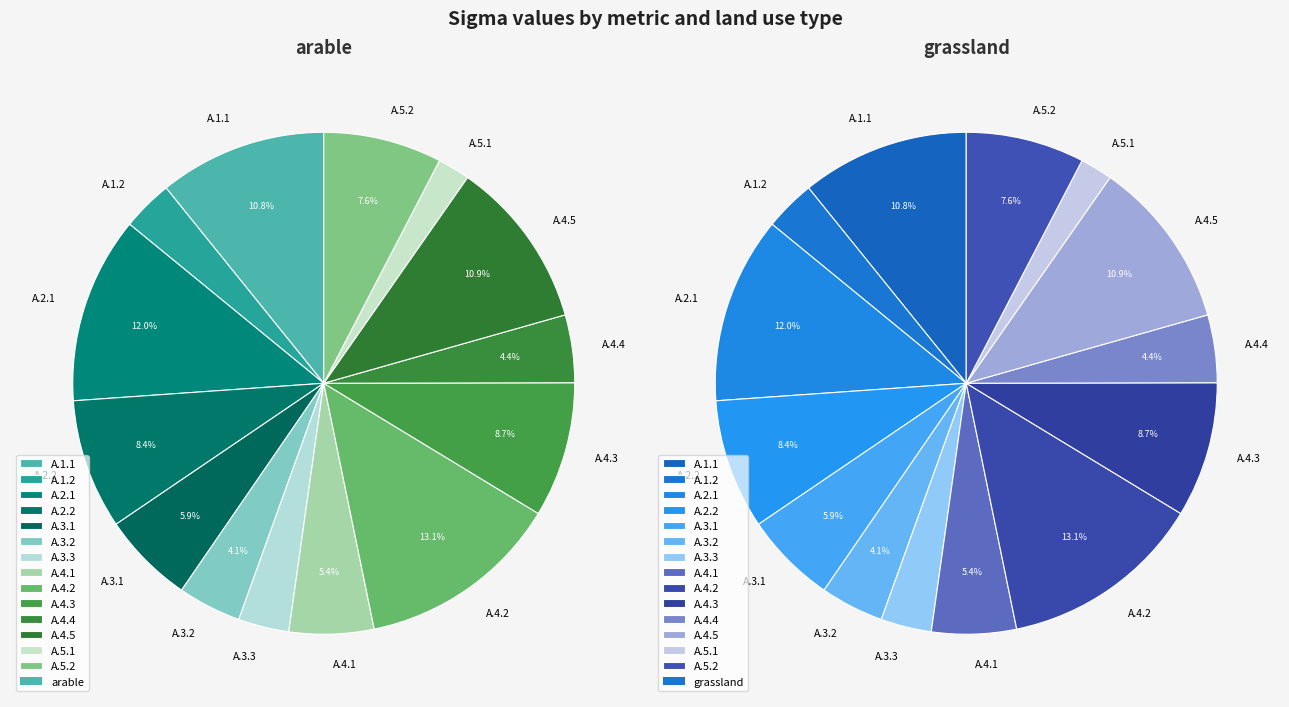

Does any single category account for the majority?

No